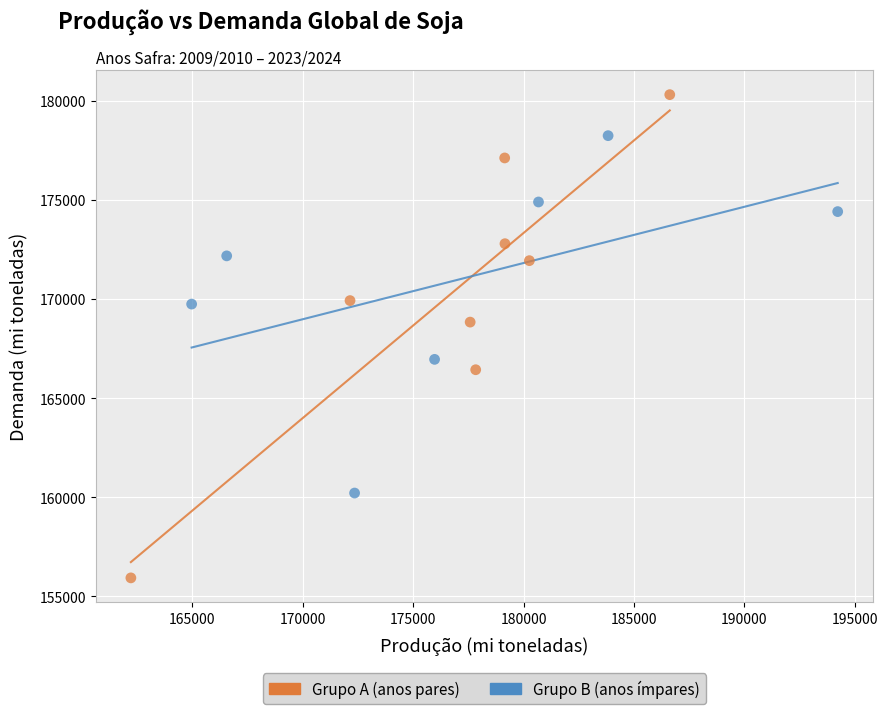

Which series reaches the maximum Y coordinate?

Grupo A (anos pares)